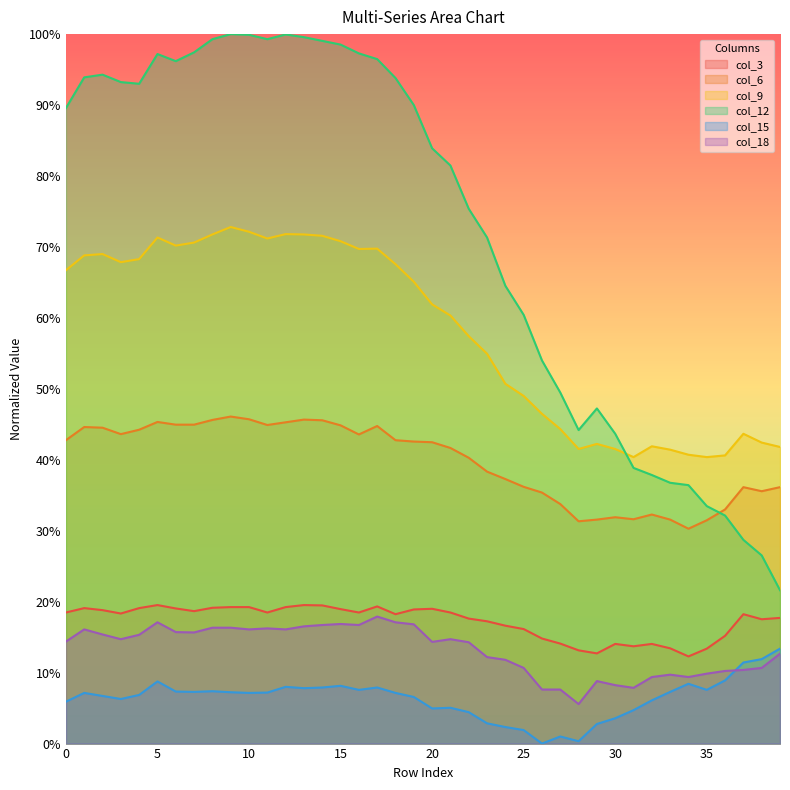

True or false: col_9 has a value of 1.1 at 1.

False